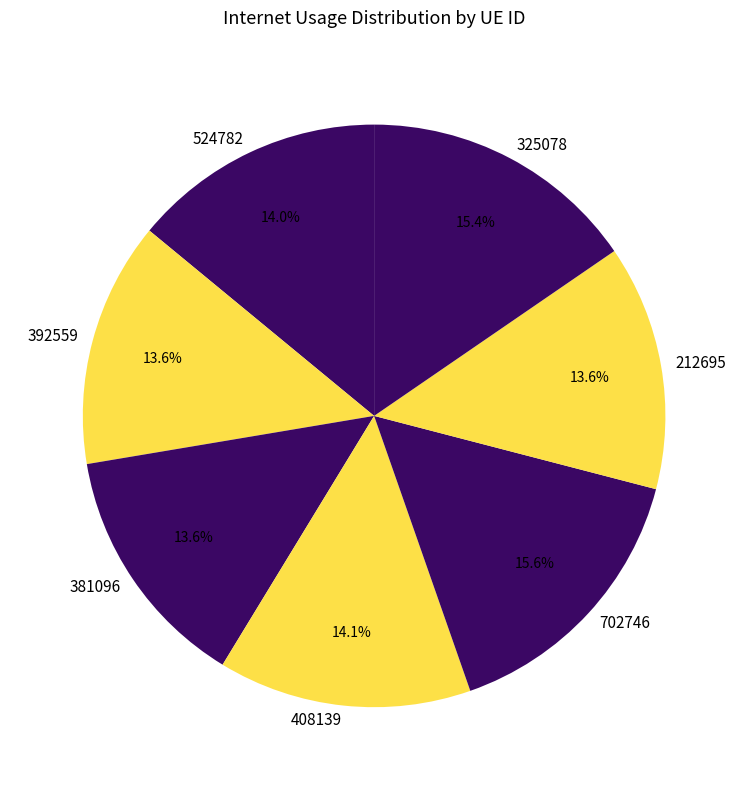

What percentage is NOT represented by 702746?

84.4%